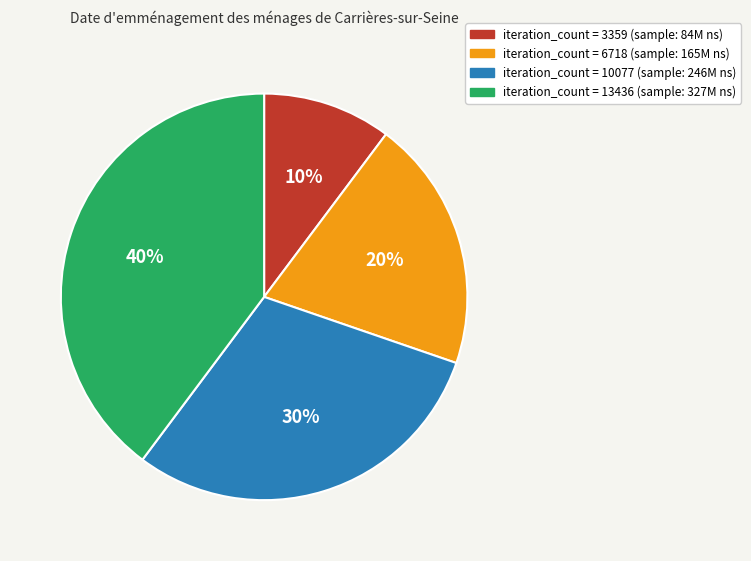

Is there any slice that represents more than half of the pie?

No